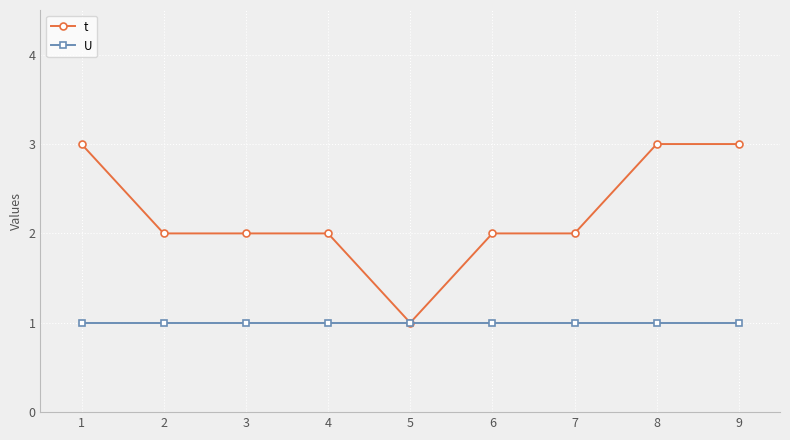

Rank the series by their maximum value, from highest to lowest.

t, U